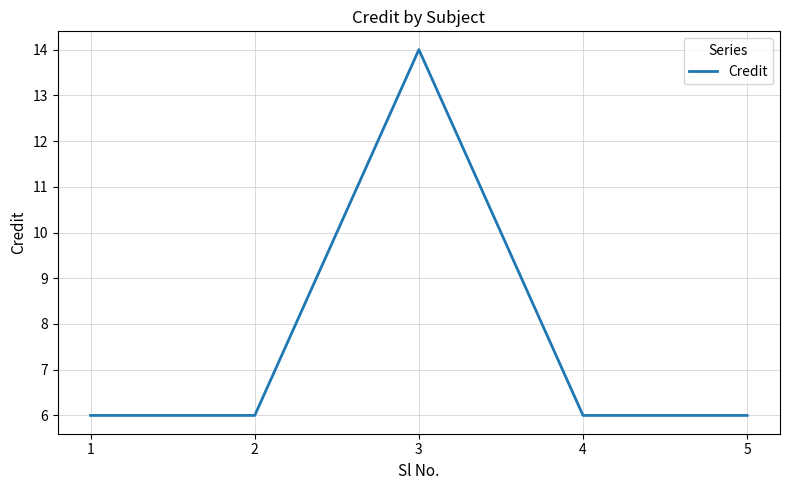

Reading left to right, extract all data points from this chart.

6	6	14	6	6